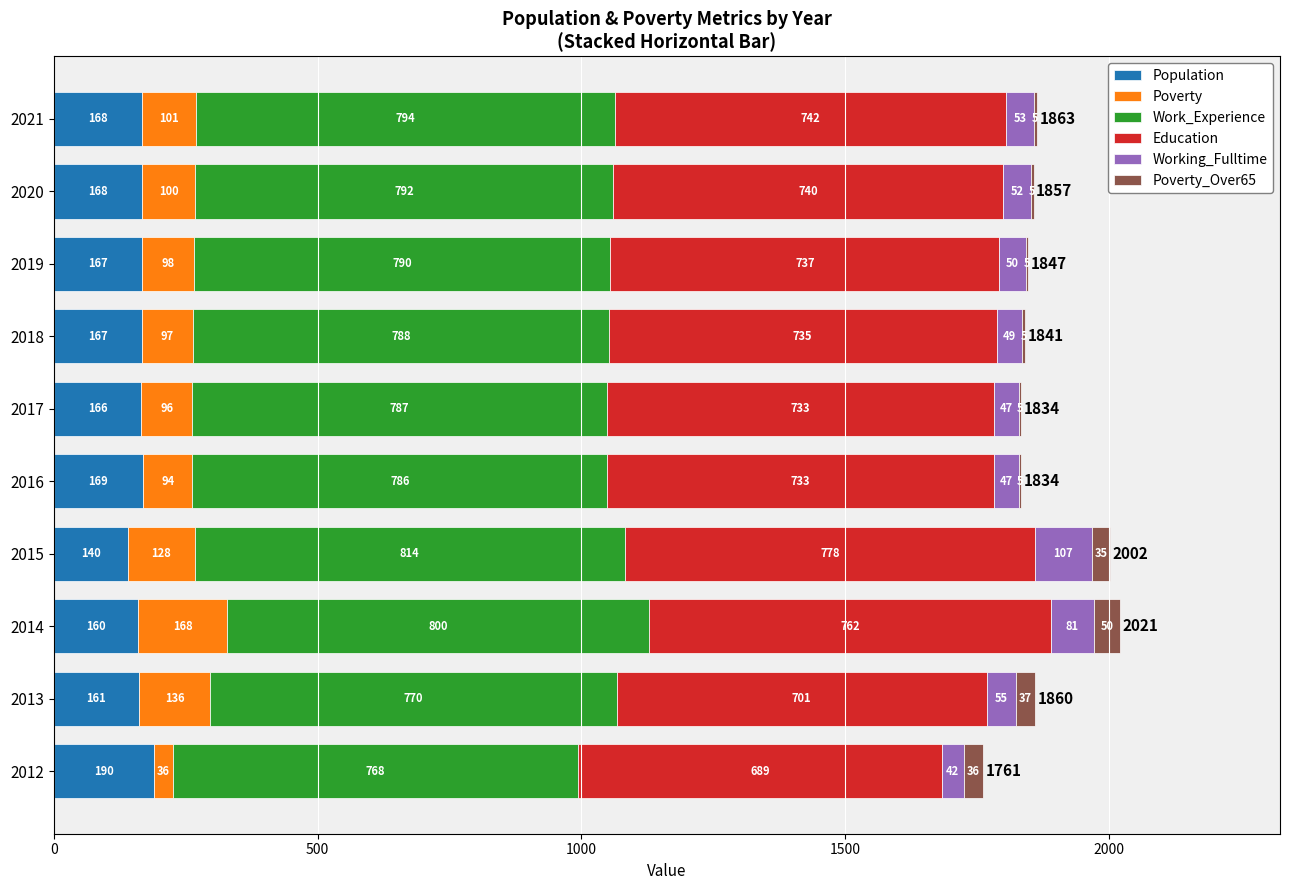

Which category has the highest value in the Population series?

2012